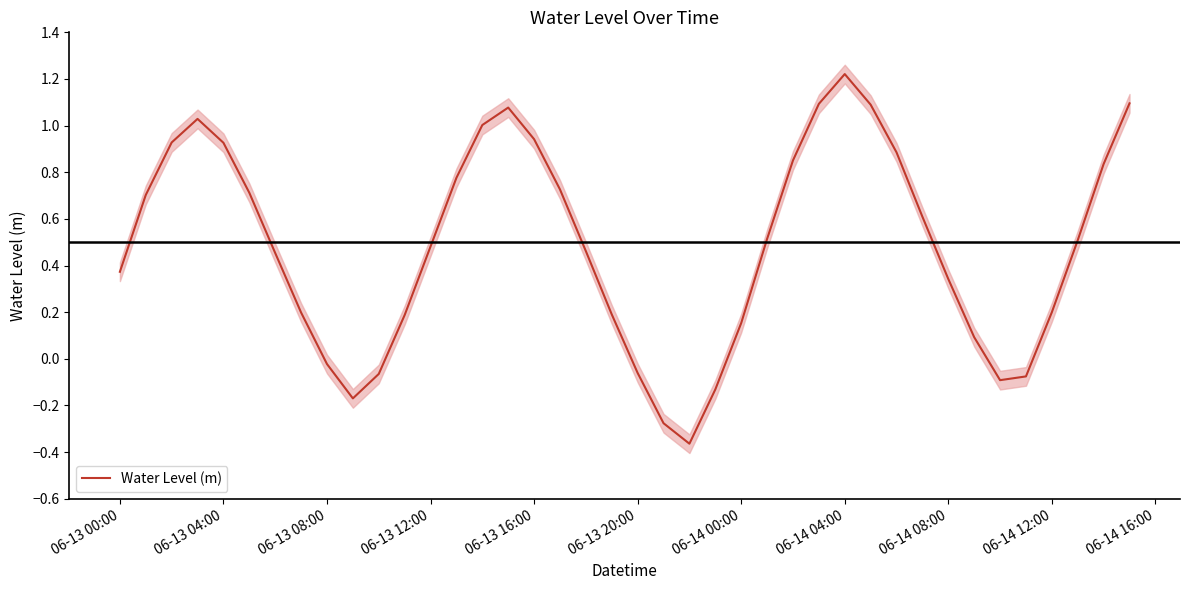

How many values are above zero?

31